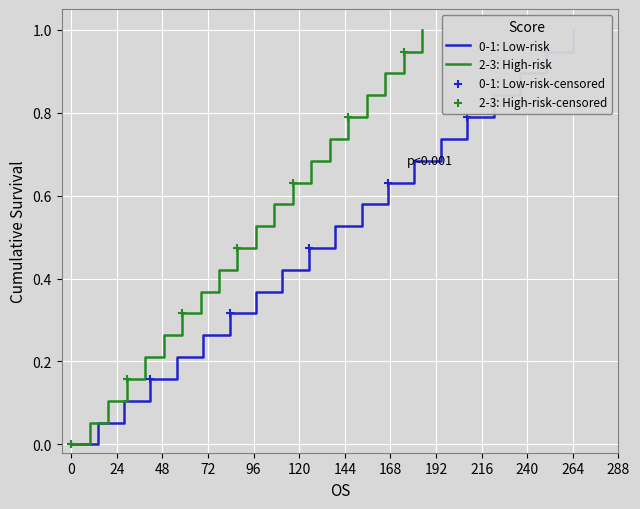

What is the maximum value for 2-3: High-risk?

1.0